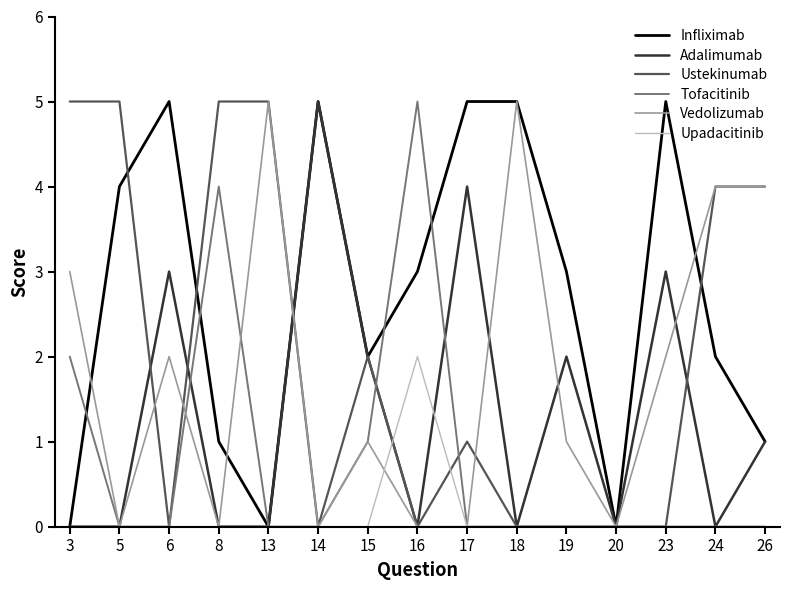

What is the highest value of the Vedolizumab series?

5